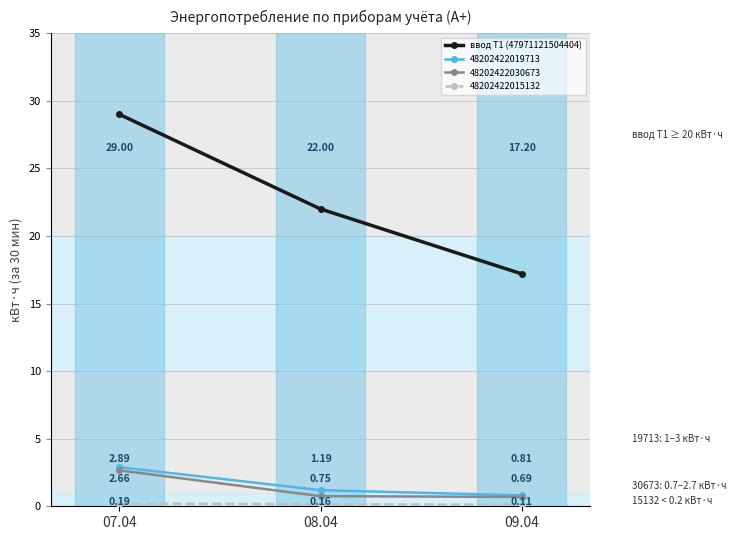

Between 08.04 and 09.04, which series saw the biggest shift?

ввод Т1 (47971121504404)